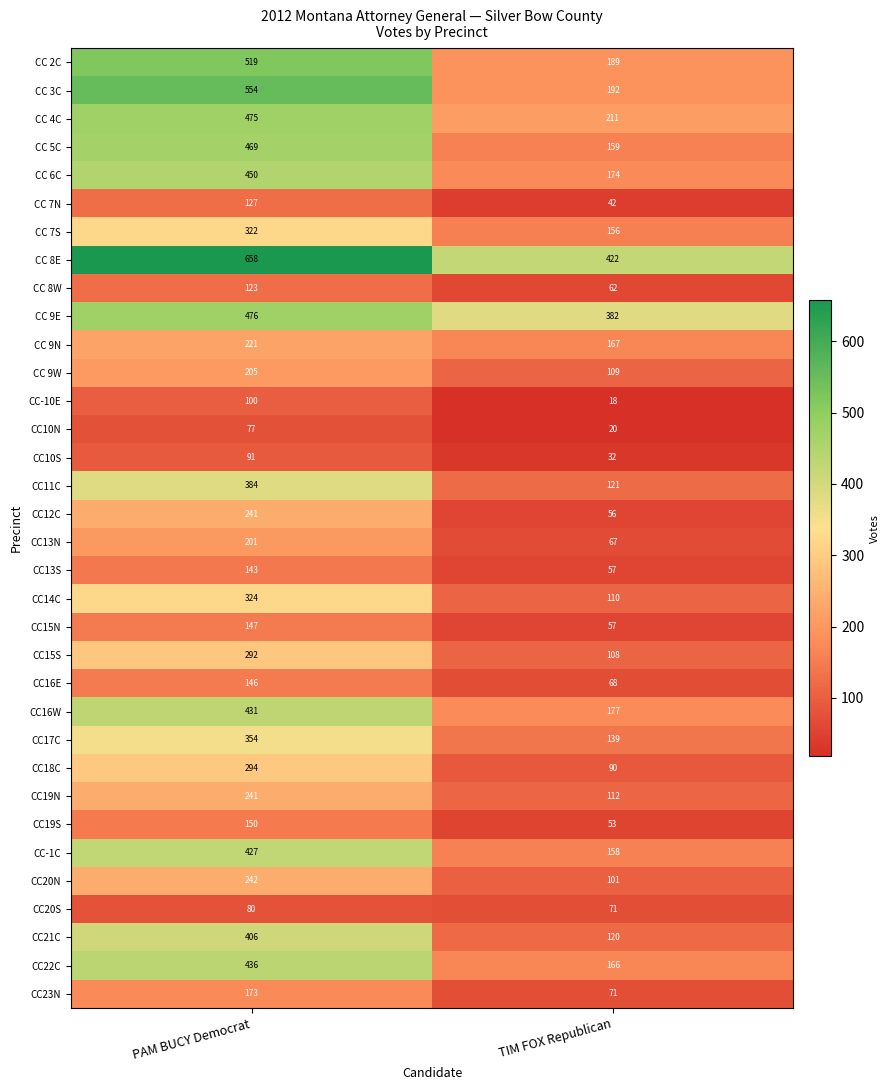

What is the difference between the maximum and minimum values in the CC 9N series?

54